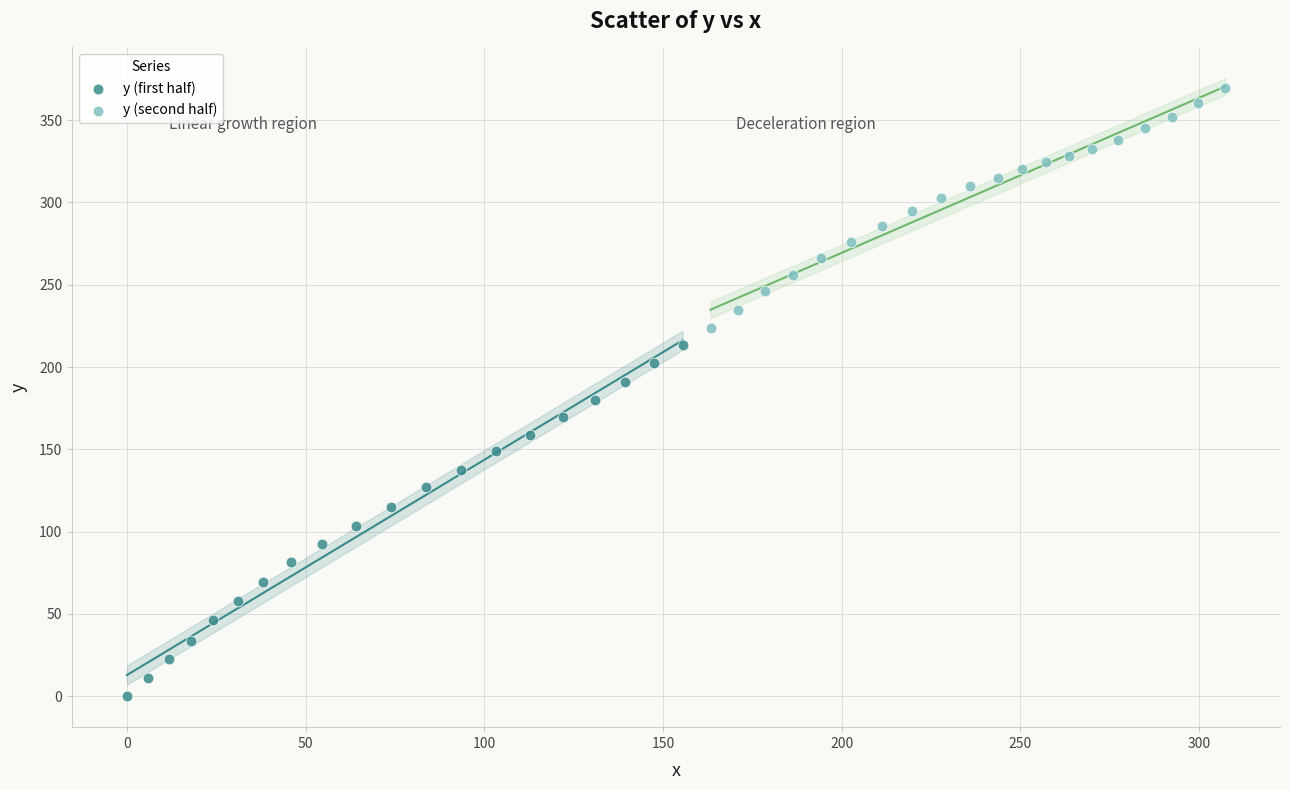

Which series reaches the maximum Y coordinate?

y (second half)